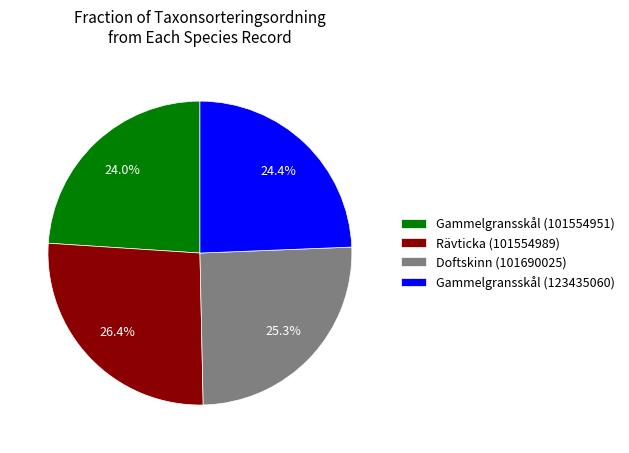

What percentage is the Doftskinn (101690025) slice, to the nearest percent?

25%